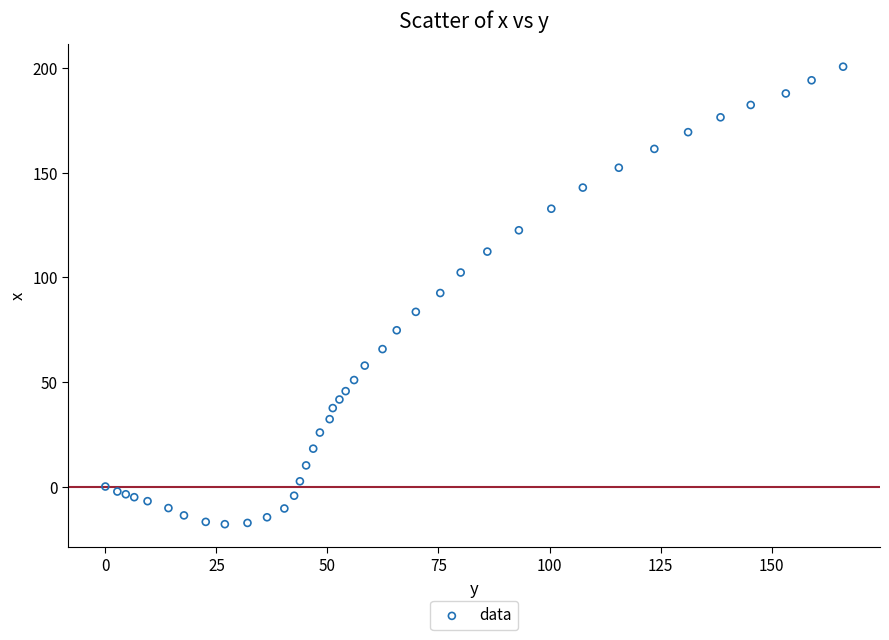

What is the range of Y values (max minus min)?

218.7